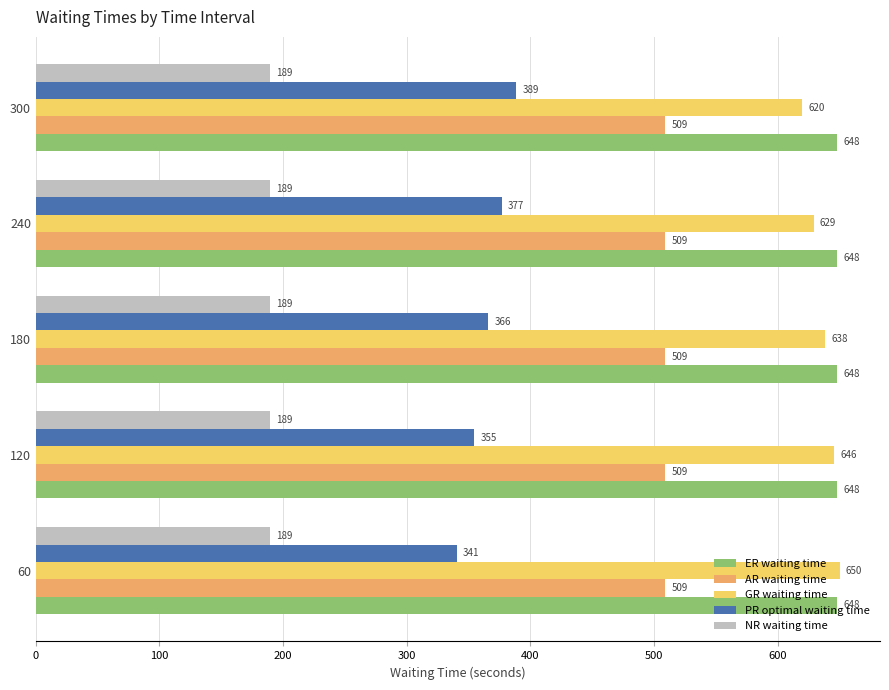

Is it true that ER waiting time equals 993.5 at 240?

False